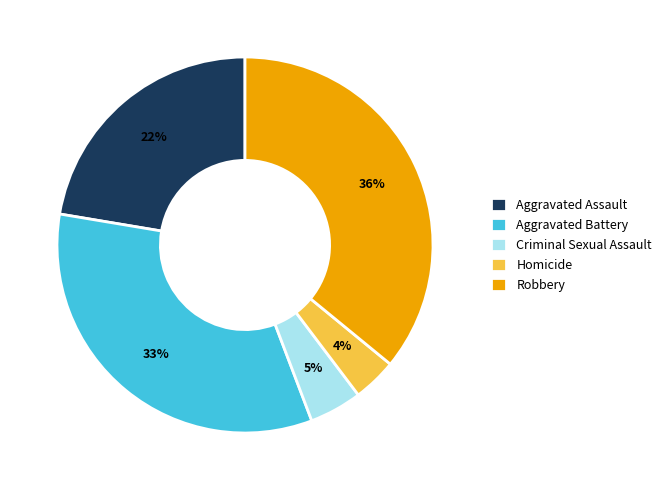

What is the largest slice in the pie chart?

Robbery